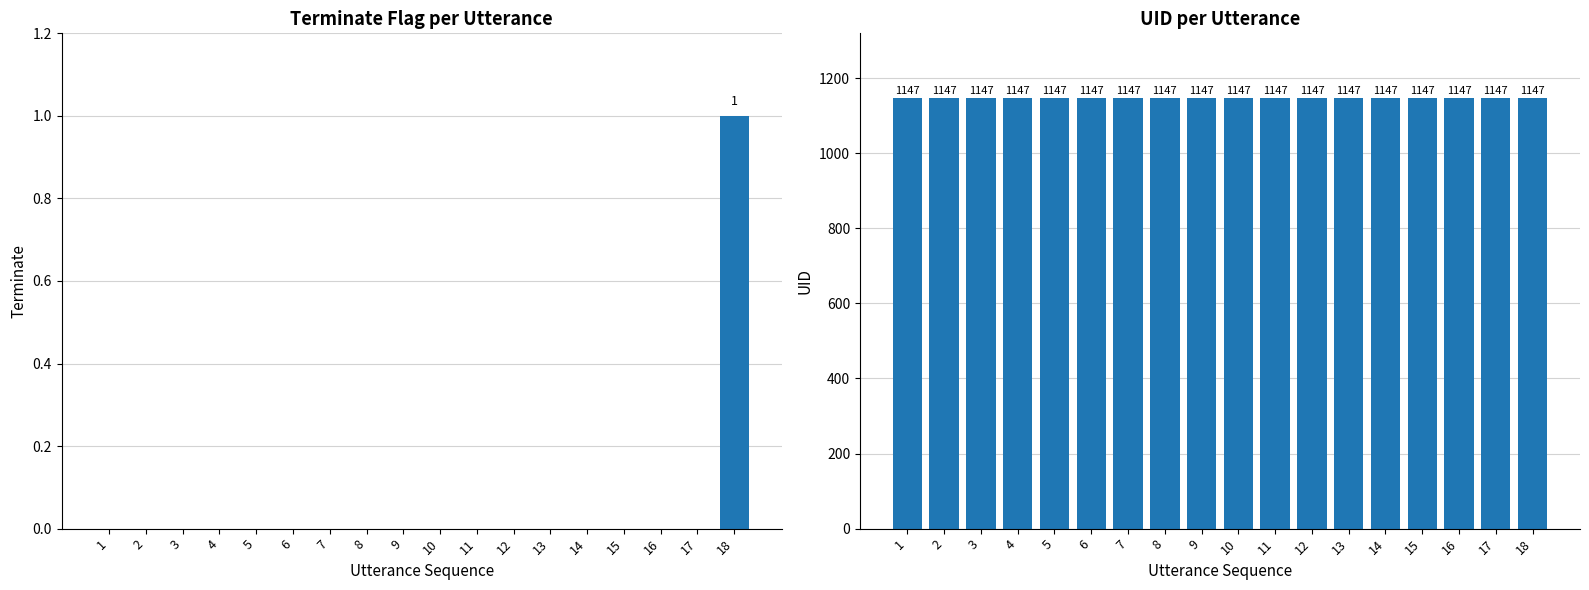

How many groups of bars are there?

18